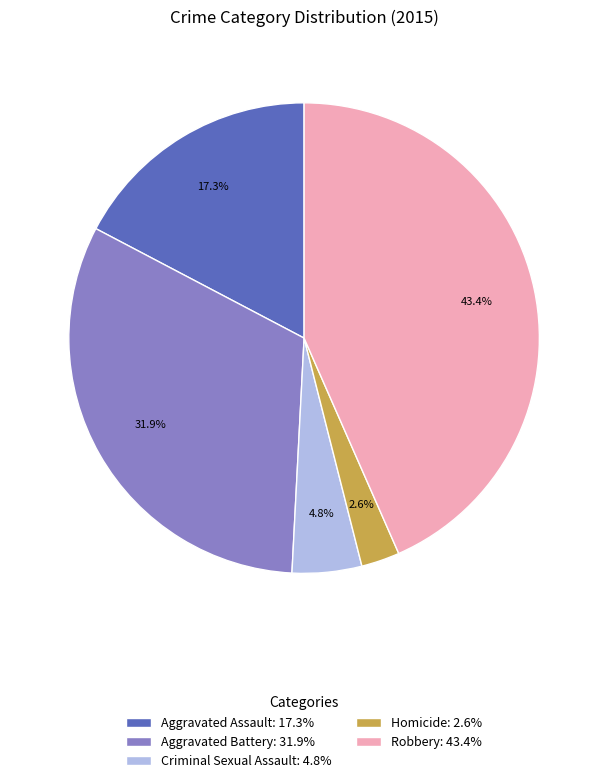

What portion of the pie excludes Robbery?

56.6%